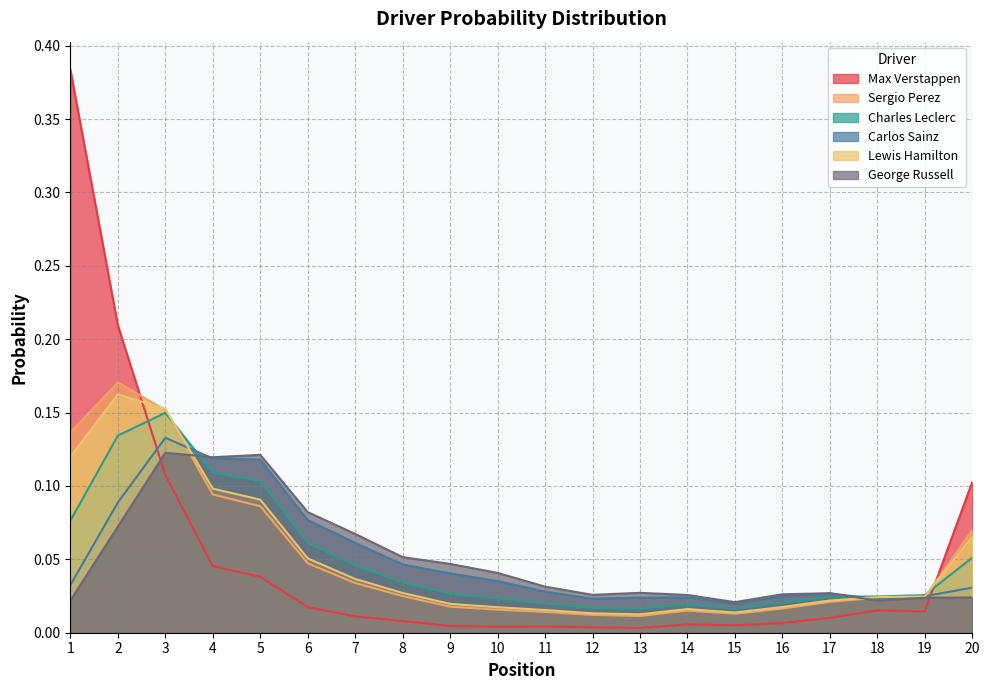

True or false: Charles Leclerc has more than 1 interior local peaks.

True